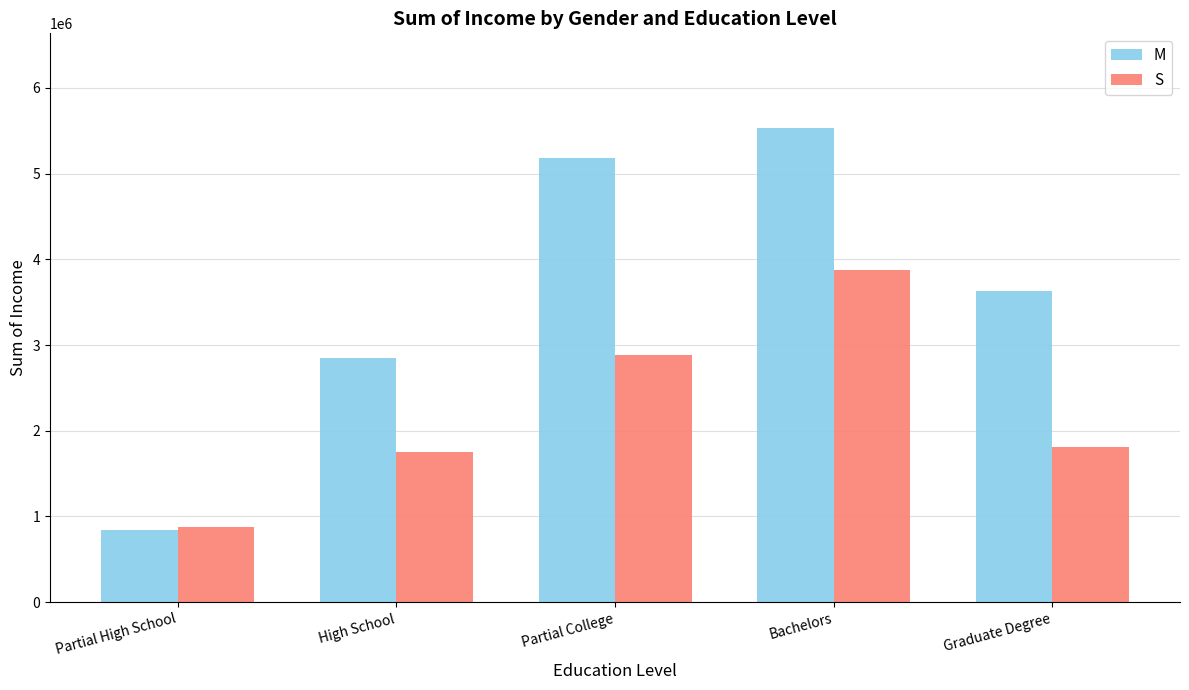

What is the difference between the highest and lowest values at Partial College?

2300000